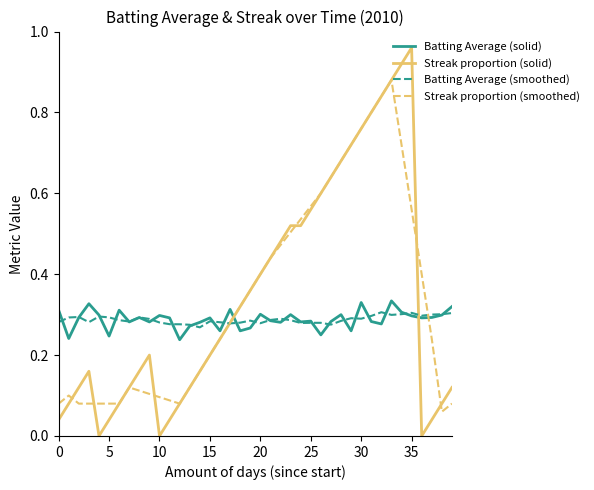

Which series has the widest spread of values?

Streak proportion (solid)